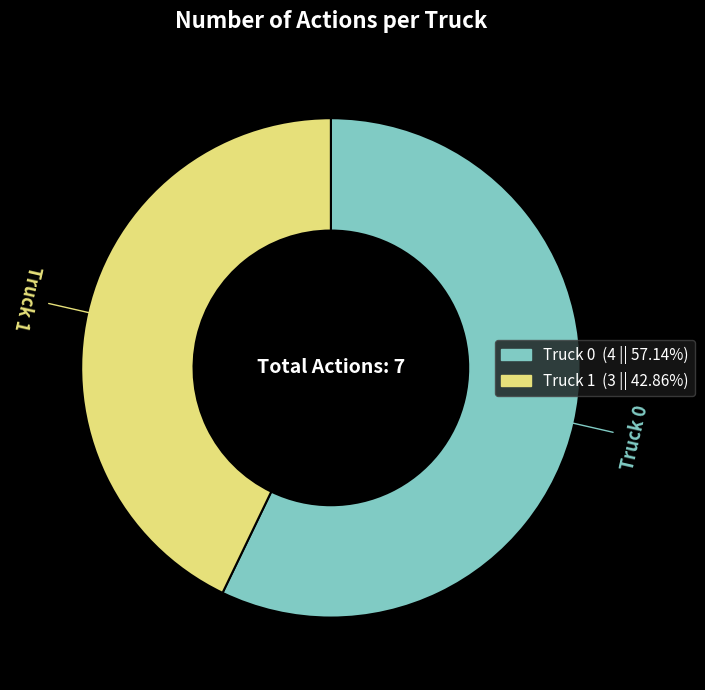

Is the sum of Truck 0 and Truck 1 greater than half?

Yes